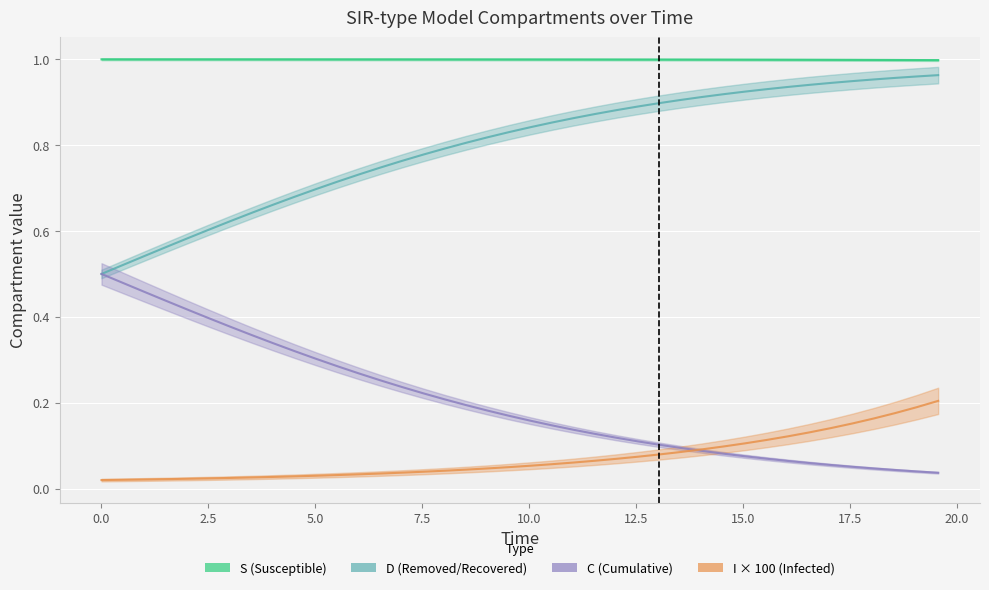

Which series has the widest spread of values?

C (Cumulative)